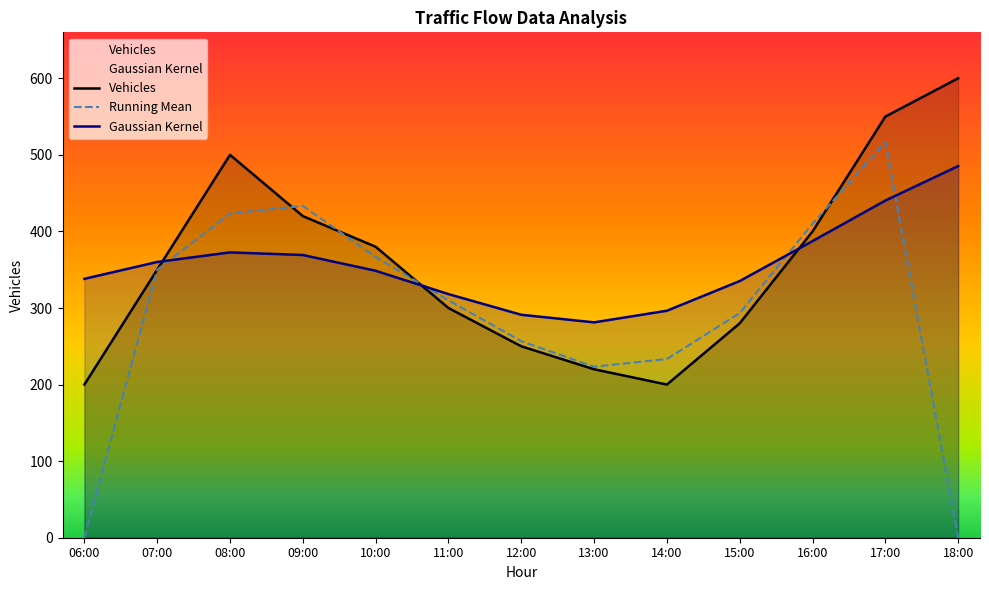

At how many categories does at least one series exceed 498?

3